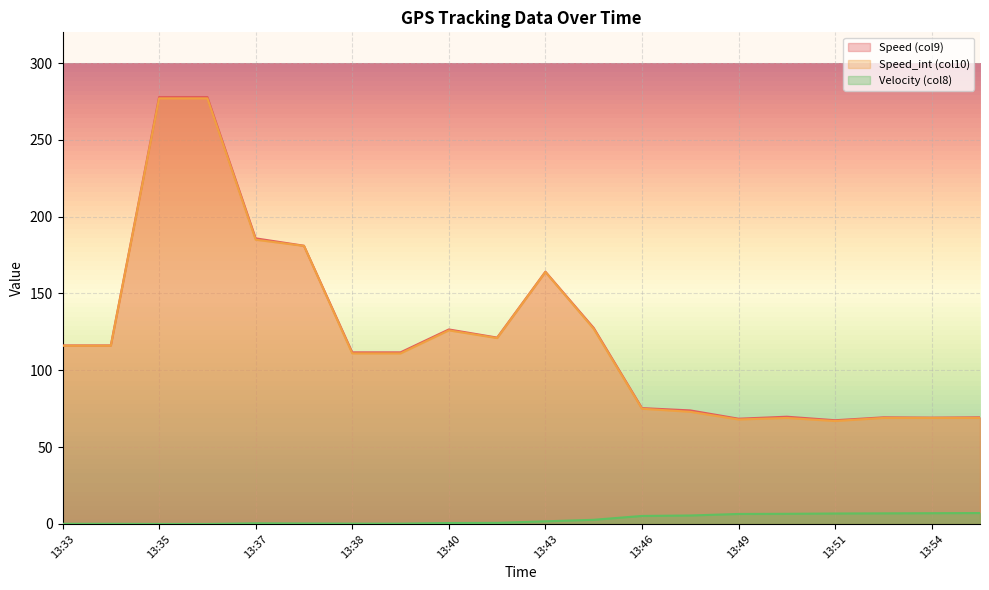

What is the lowest value of the Speed (col9) series?

67.5